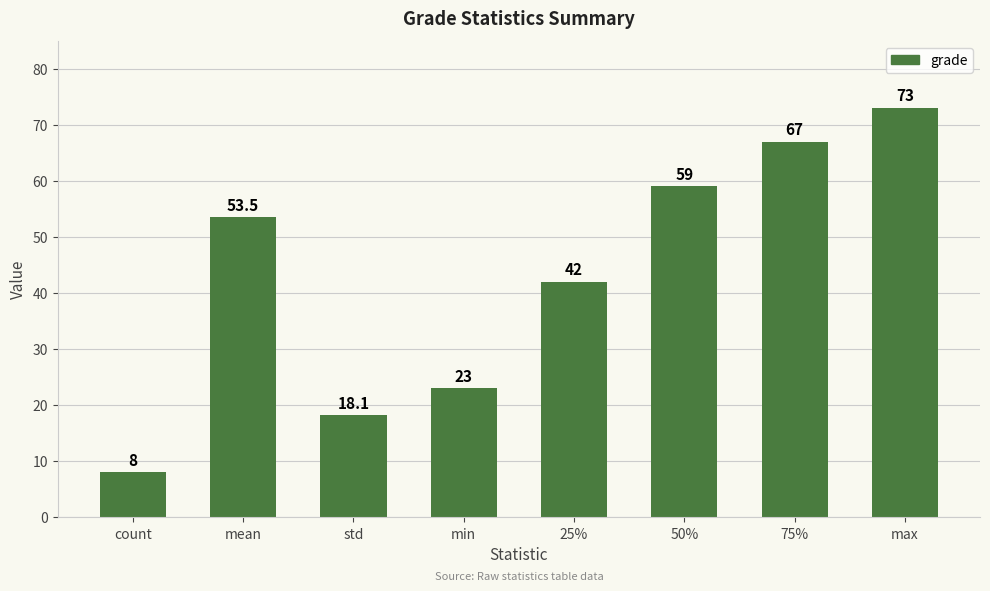

What is the difference between the values at mean and min?

30.5